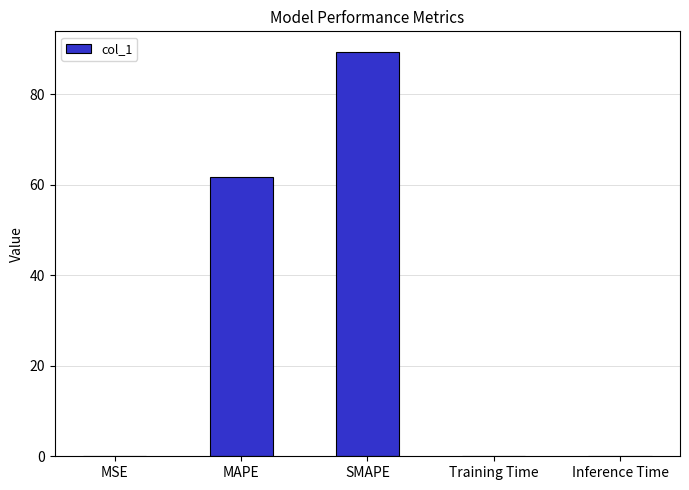

What is the maximum value shown in the chart?

89.4